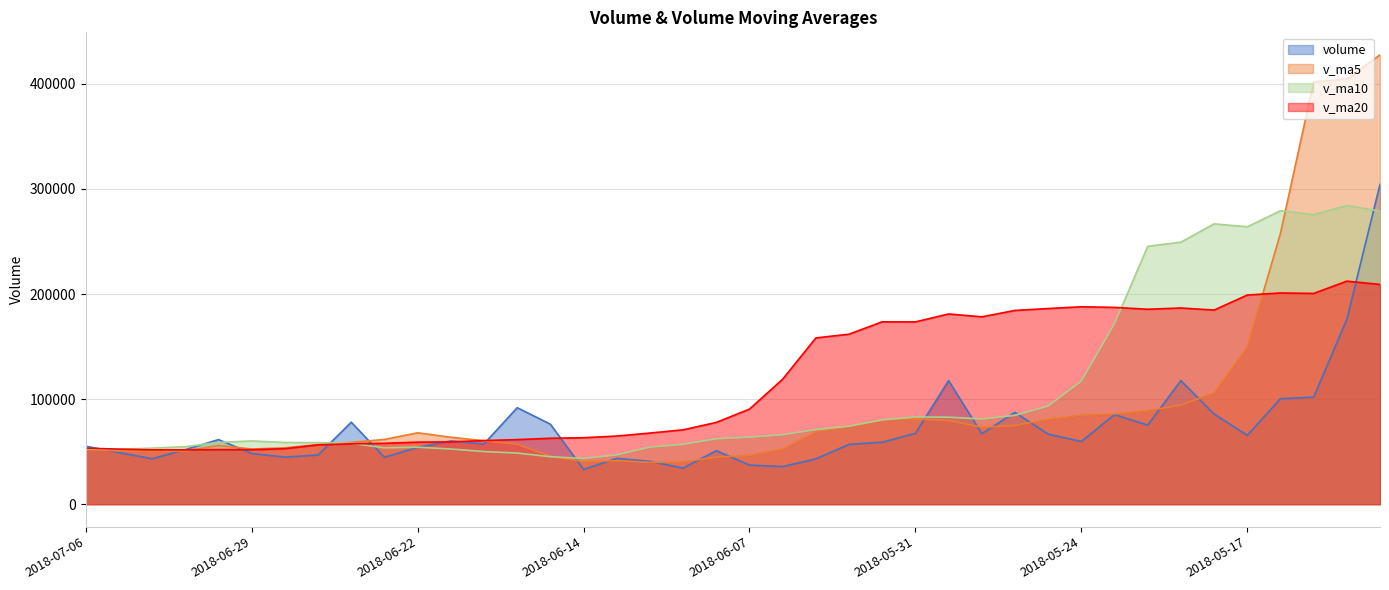

The value of v_ma20 at 2018-06-15 is 62740.4. True or false?

True